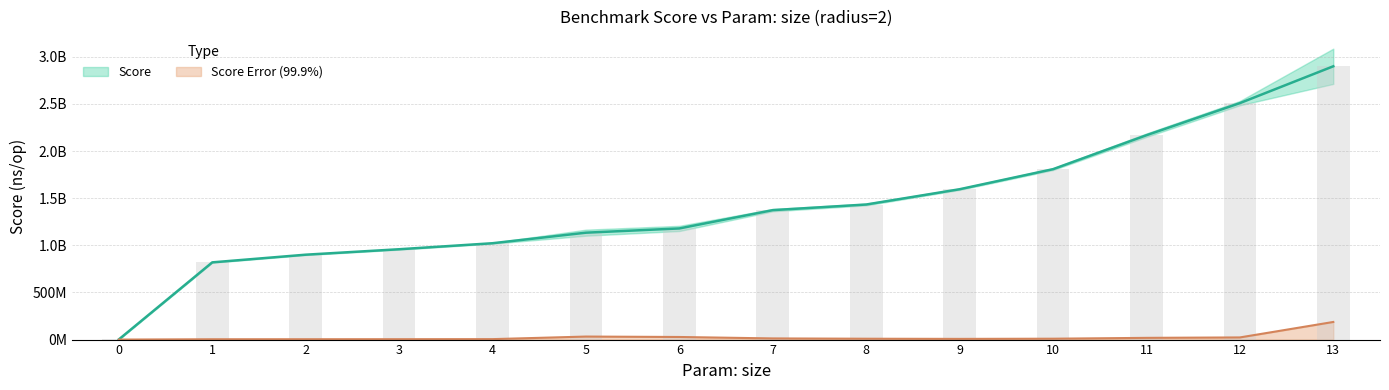

What is the value of the Score bar at the 10th from the left?

1595180211.0